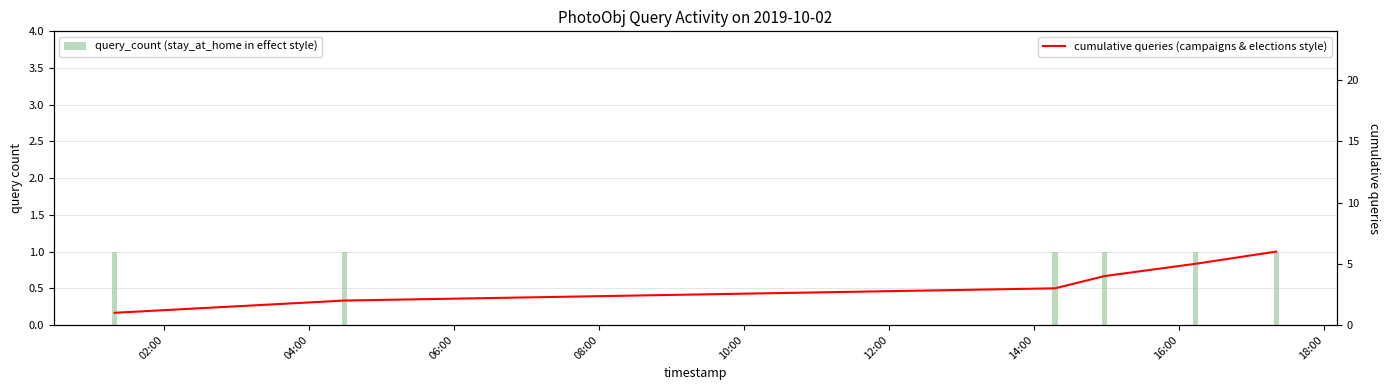

At 10:00, list the series in order from largest to smallest.

cumulative queries (campaigns & elections style), query_count (stay_at_home in effect style)